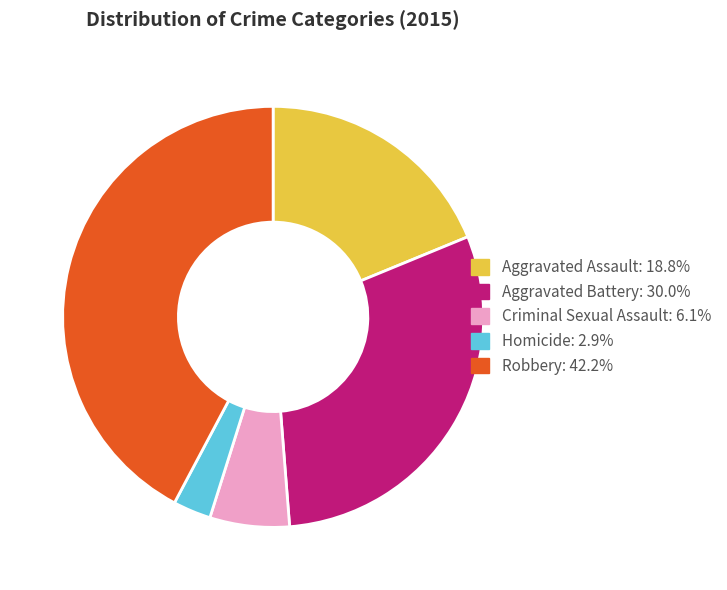

Rank the categories by value from lowest to highest.

Homicide, Criminal Sexual Assault, Aggravated Assault, Aggravated Battery, Robbery